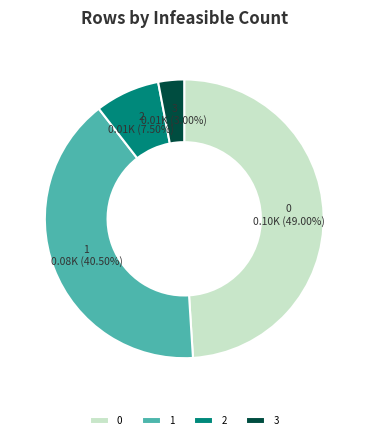

Which slice is the largest?

0